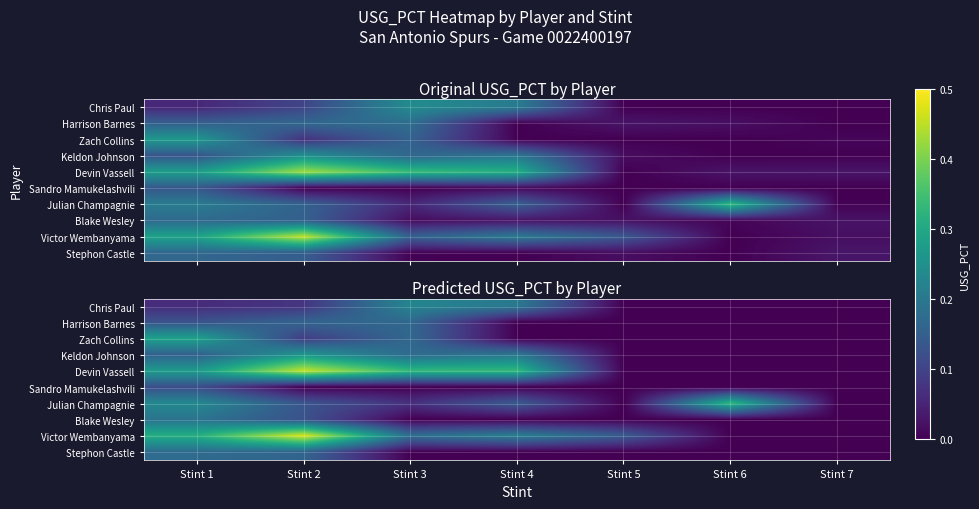

Which series has the widest spread of values?

Victor Wembanyama